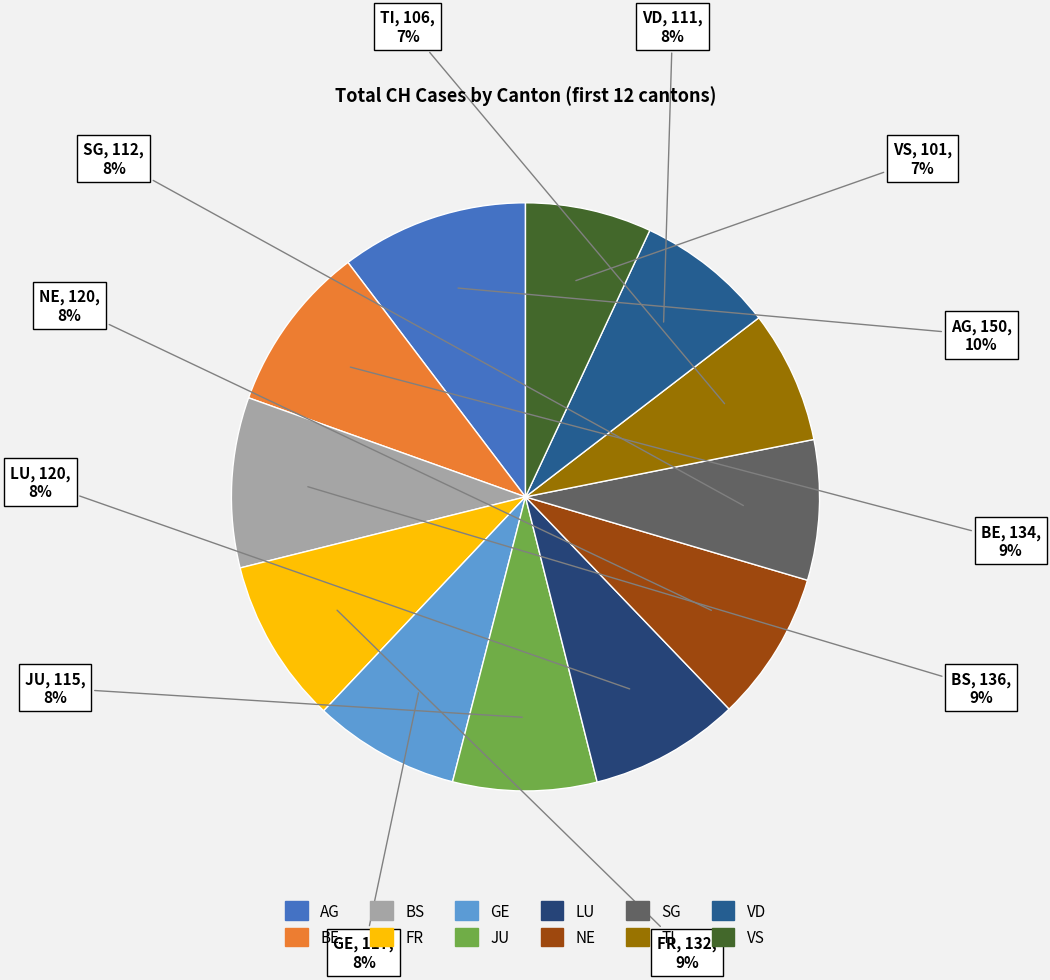

Does BS represent more than half of the total?

No